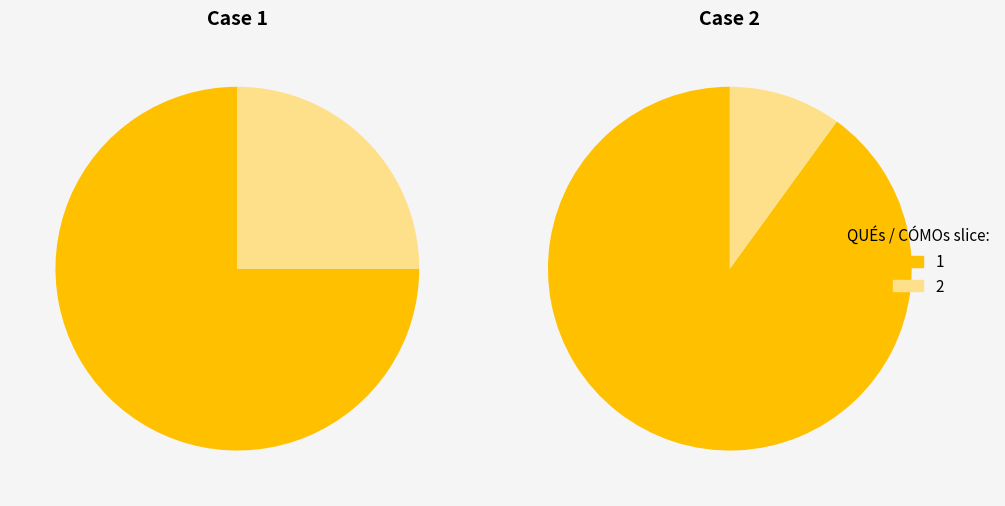

At 2, list the series in order from largest to smallest.

1, 2